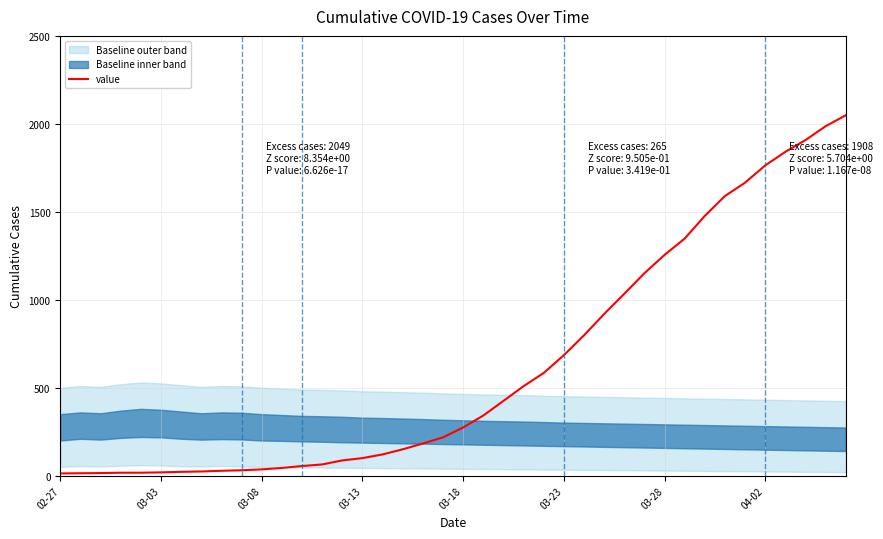

What is the value of the 13th point from the left?

55